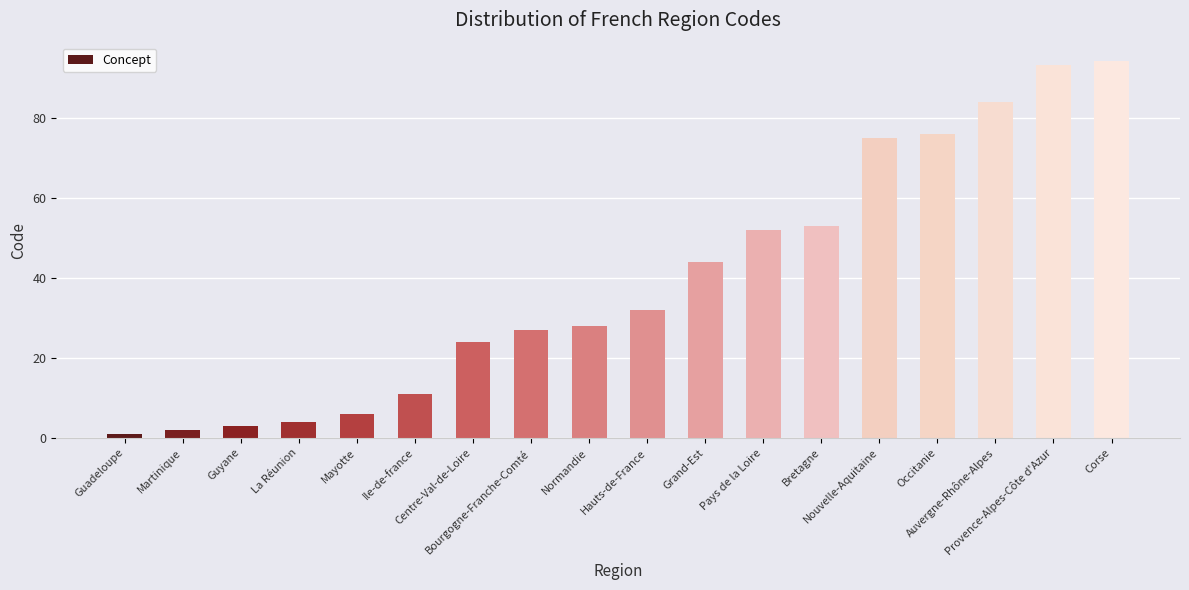

Are the bars horizontal?

No